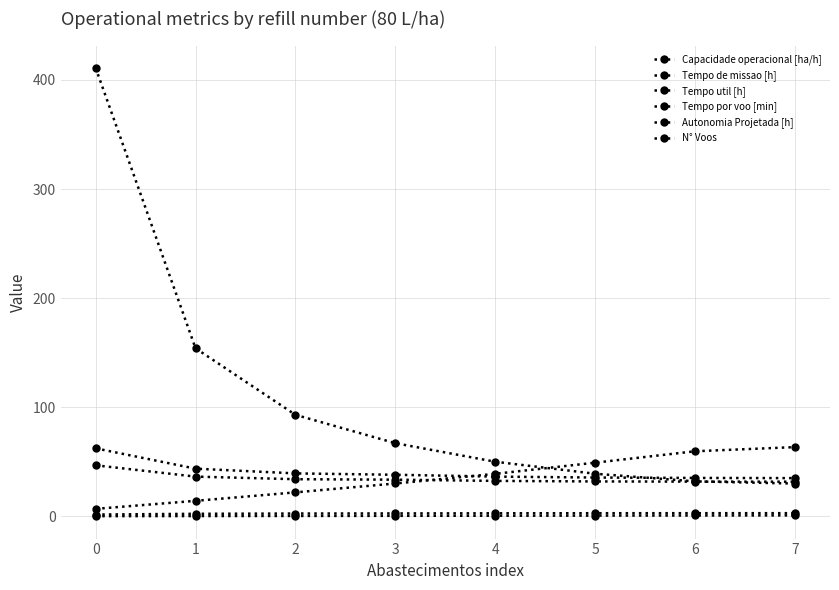

Which series has the largest total across all categories?

N° Voos